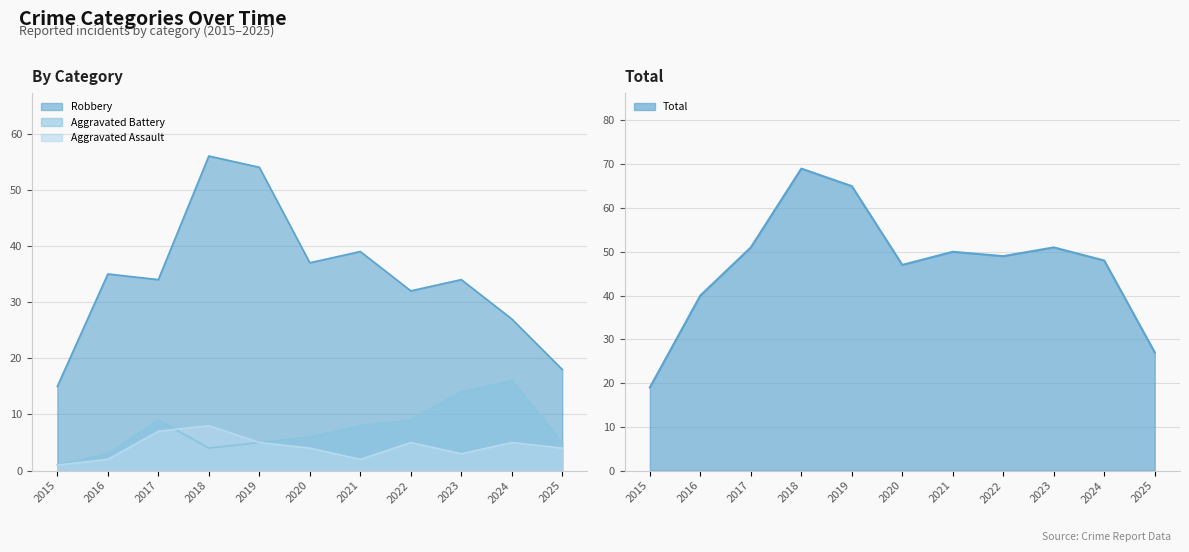

What is the total value across all series at 2022?

95